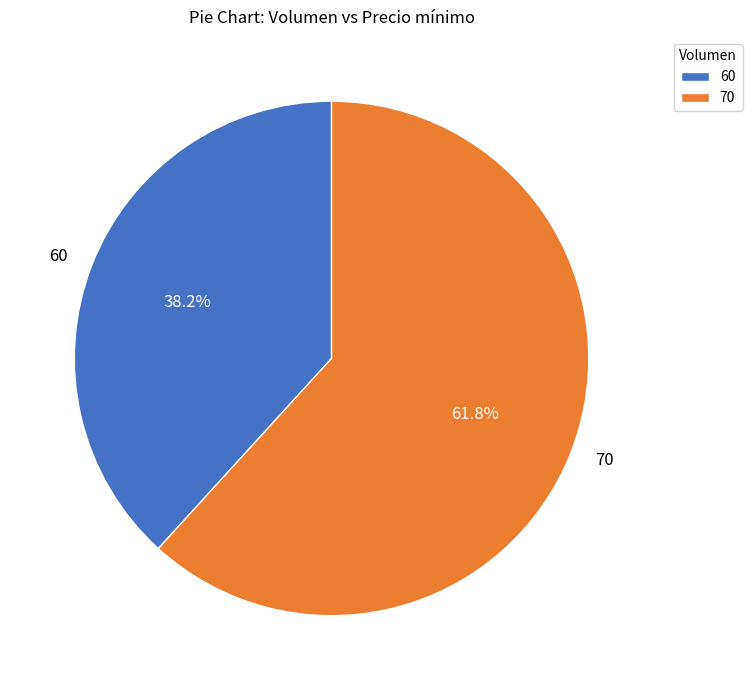

How many slices are in this pie chart?

2